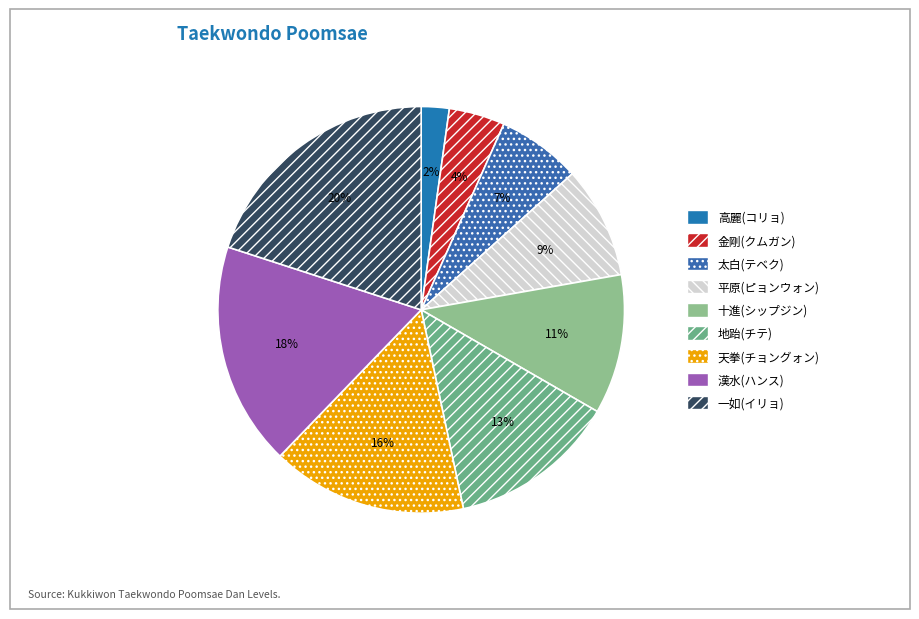

Is 高麗(コリョ) the majority of the pie?

No